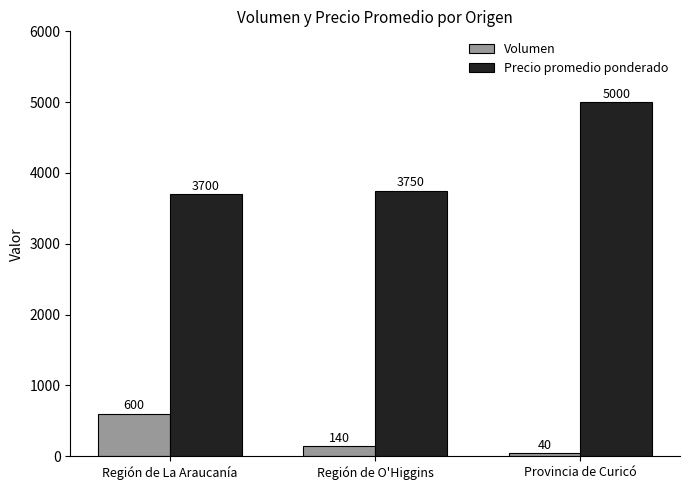

What is the difference between the maximum and minimum values in the Volumen series?

560